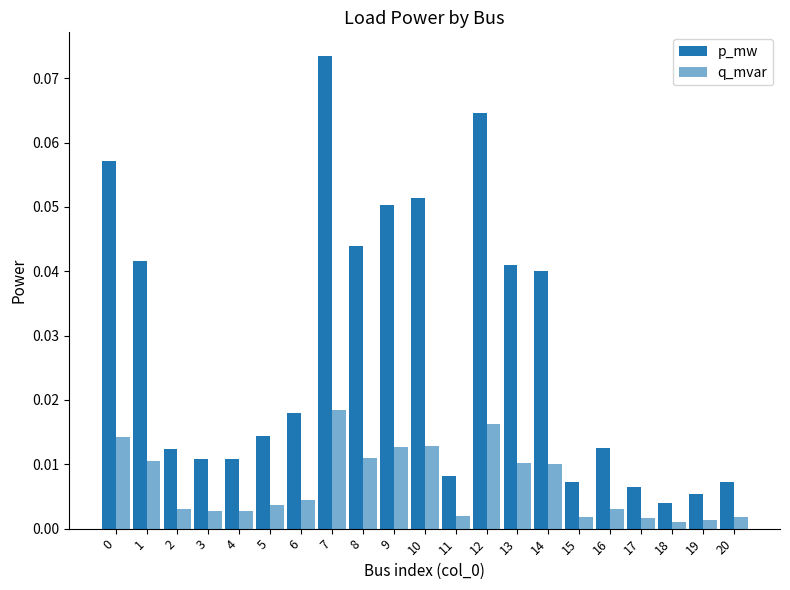

Rank the categories by p_mw value from highest to lowest.

7, 12, 0, 10, 9, 8, 1, 13, 14, 6, 5, 16, 2, 3, 4, 11, 15, 20, 17, 19, 18